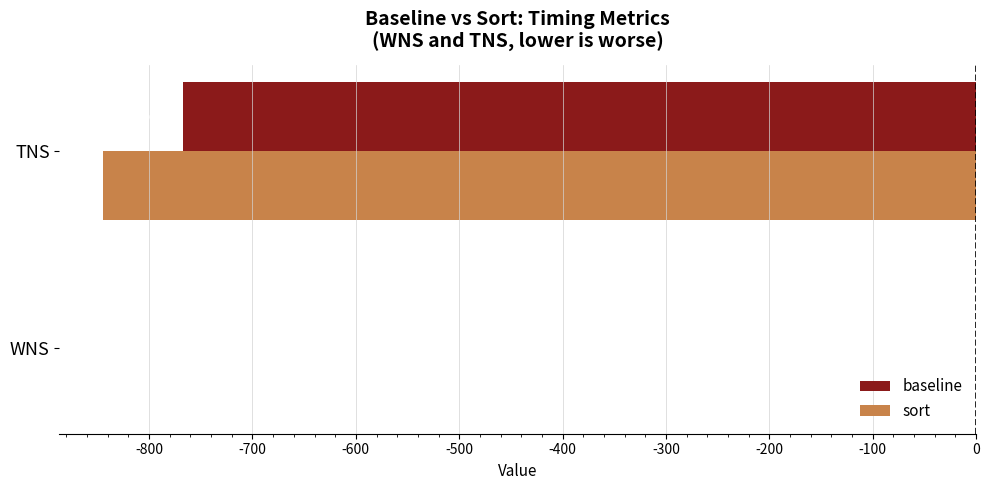

Which category has the highest value across all series?

WNS